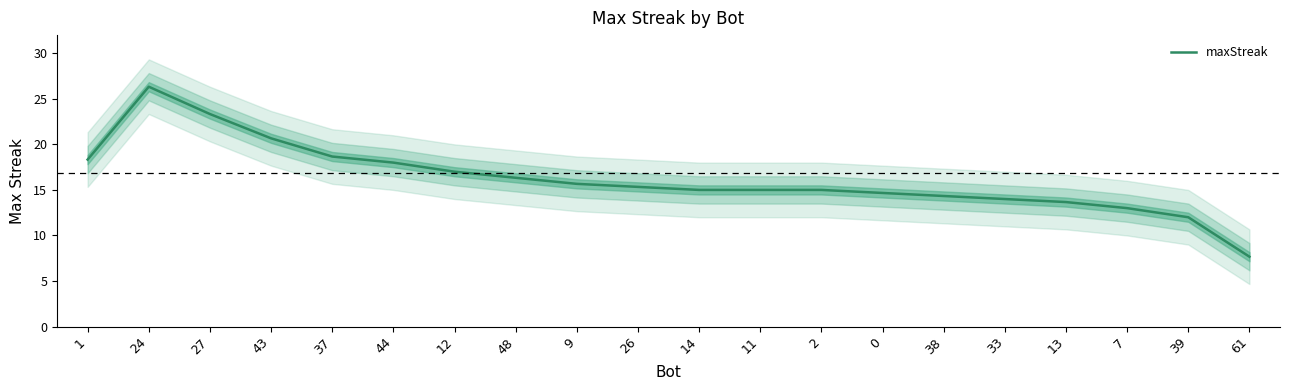

Reading right to left, extract all data points from this chart.

7.7	12.0	13.0	13.7	14.0	14.3	14.7	15.0	15.0	15.0	15.3	15.7	16.3	17.0	18.0	18.7	20.7	23.3	26.3	18.3